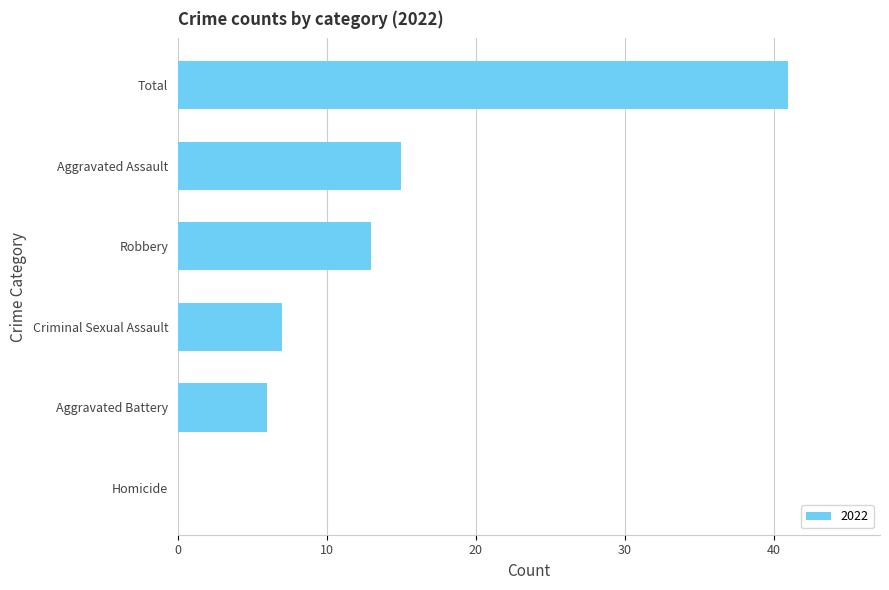

Where is the data nearest to the value 20?

Aggravated Assault